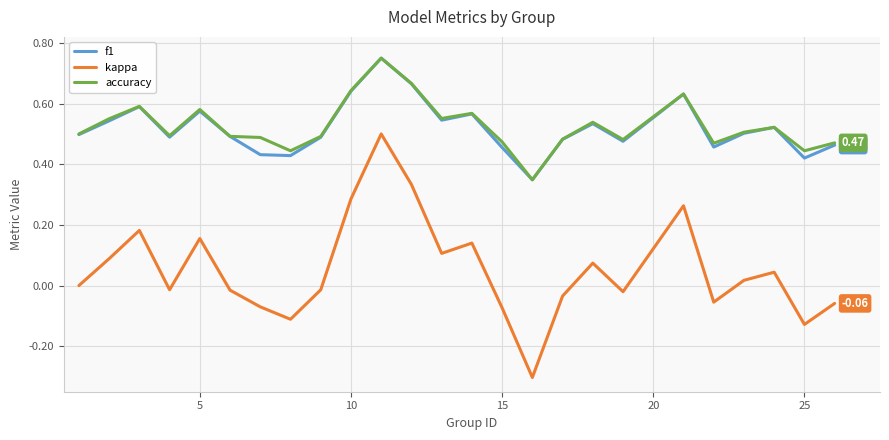

True or false: kappa and accuracy intersect in this chart.

False